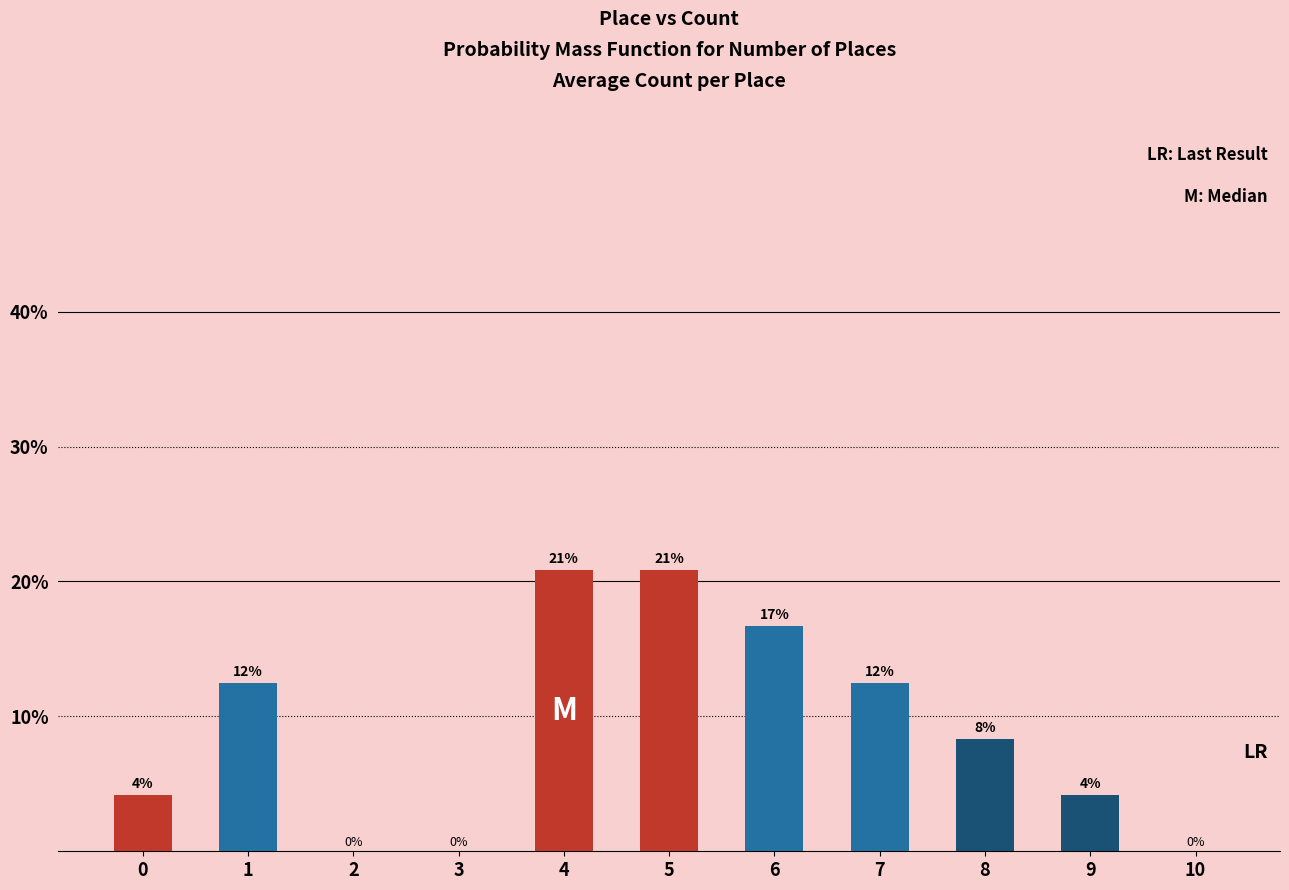

Are the bars horizontal?

No